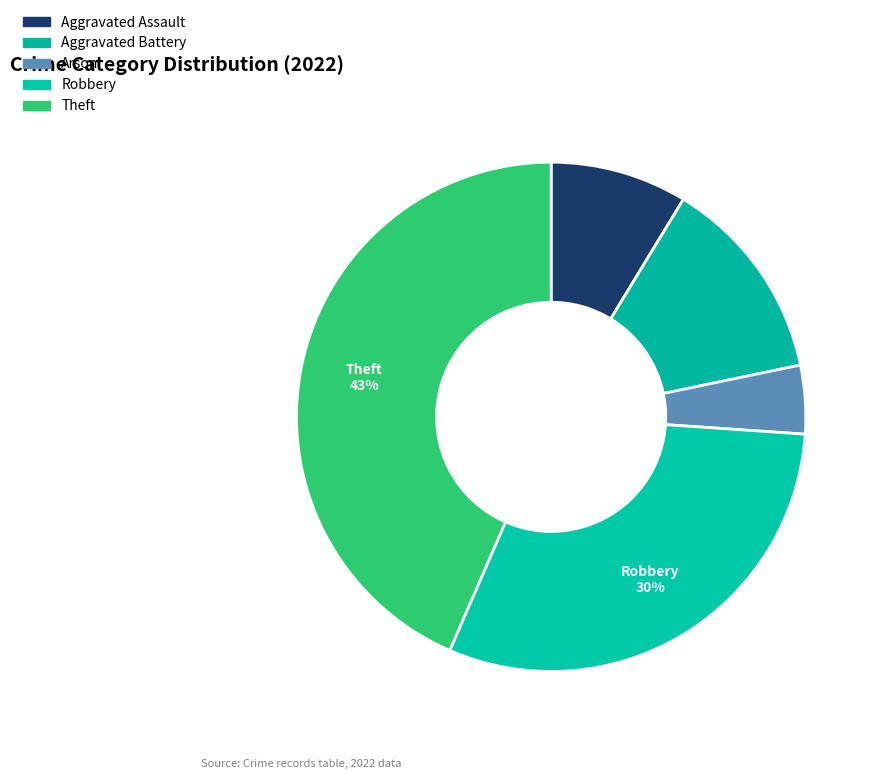

Count the number of slices in the pie.

5